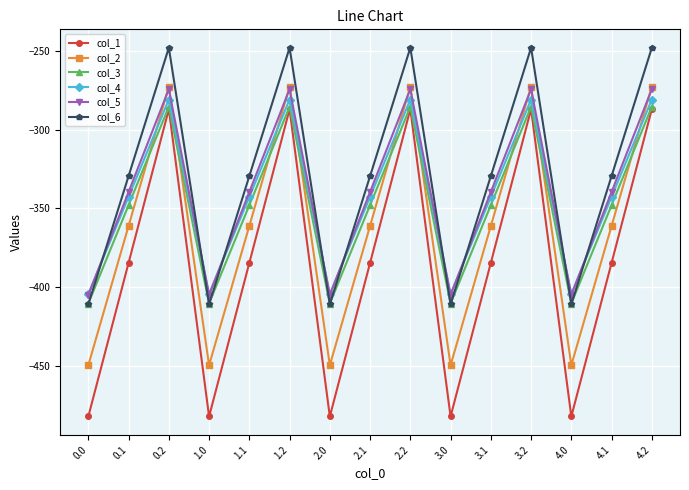

Reading right to left, what are all the values shown in this chart?

col_1: -287.1	-384.6	-482.0	-287.1	-384.6	-482.0	-287.1	-384.6	-482.0	-287.1	-384.6	-482.0	-287.1	-384.6	-482.0
col_2: -272.7	-361.1	-449.5	-272.7	-361.1	-449.5	-272.7	-361.1	-449.5	-272.7	-361.1	-449.5	-272.7	-361.1	-449.5
col_3: -285.5	-347.9	-410.3	-285.5	-347.9	-410.3	-285.5	-347.9	-410.3	-285.5	-347.9	-410.3	-285.5	-347.9	-410.3
col_4: -281.0	-342.7	-404.4	-281.0	-342.7	-404.4	-281.0	-342.7	-404.4	-281.0	-342.7	-404.4	-281.0	-342.7	-404.4
col_5: -274.4	-339.6	-404.9	-274.4	-339.6	-404.9	-274.4	-339.6	-404.9	-274.4	-339.6	-404.9	-274.4	-339.6	-404.9
col_6: -248.1	-329.5	-410.8	-248.1	-329.5	-410.8	-248.1	-329.5	-410.8	-248.1	-329.5	-410.8	-248.1	-329.5	-410.8